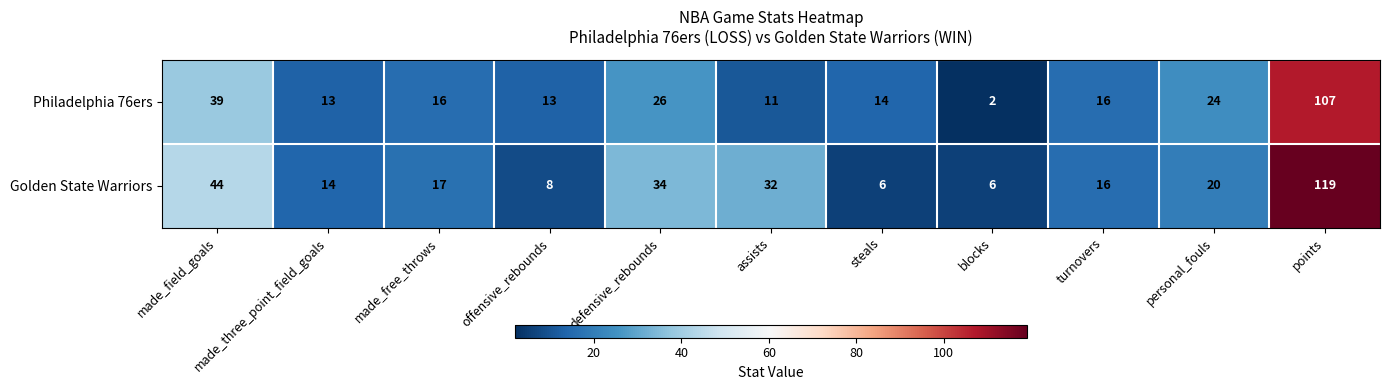

The Philadelphia 76ers series shows 3 at blocks. True or false?

False